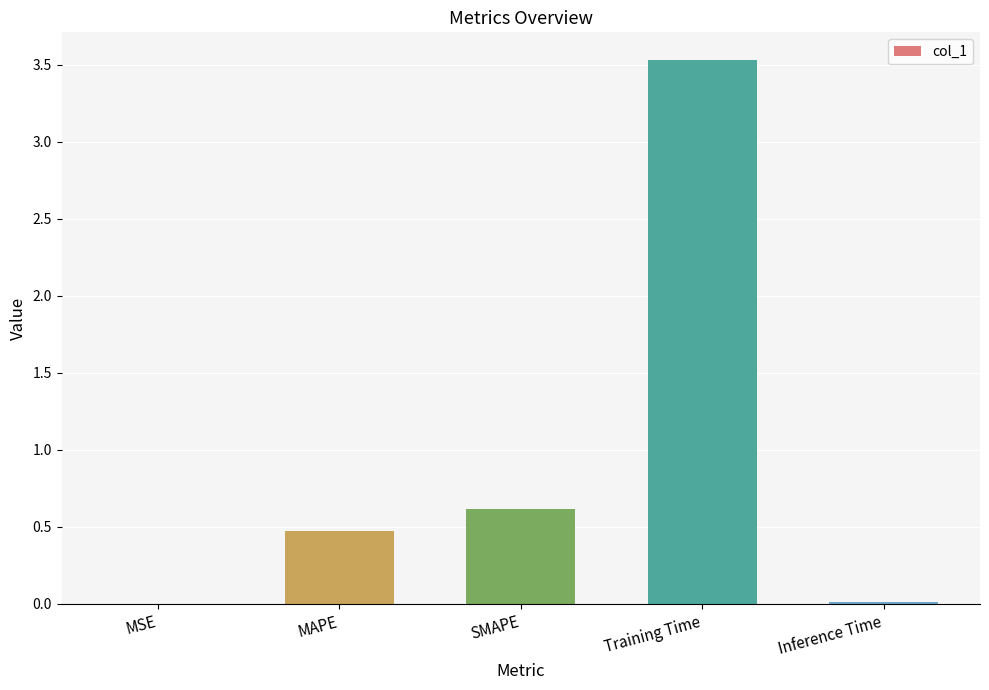

Between SMAPE and MAPE, which is larger?

SMAPE